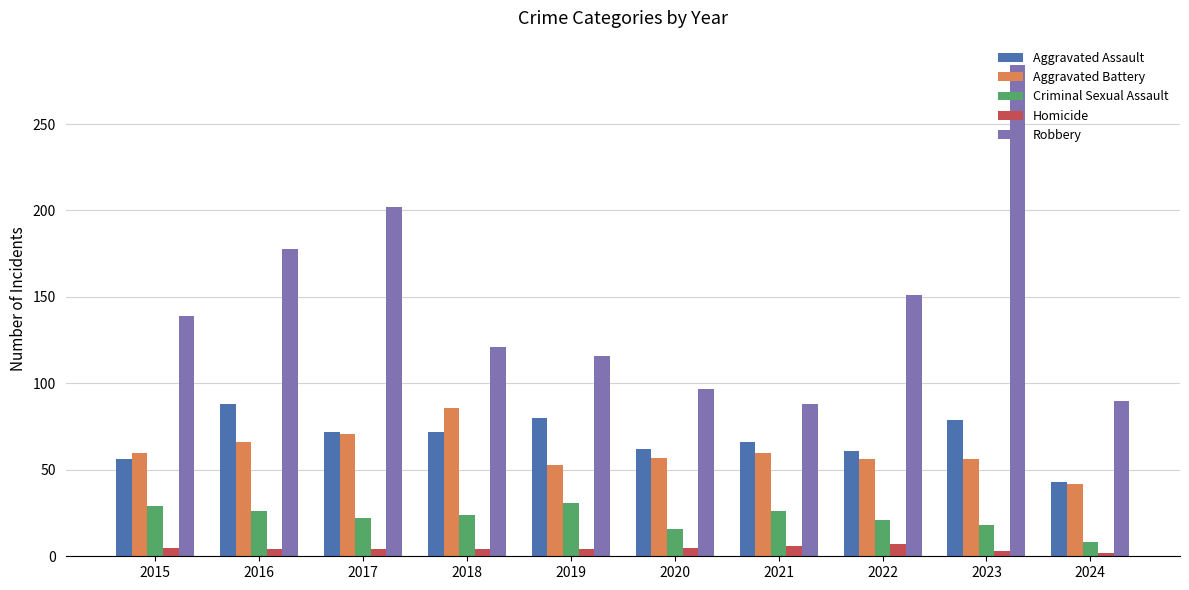

At which label does Aggravated Assault reach its minimum?

2024